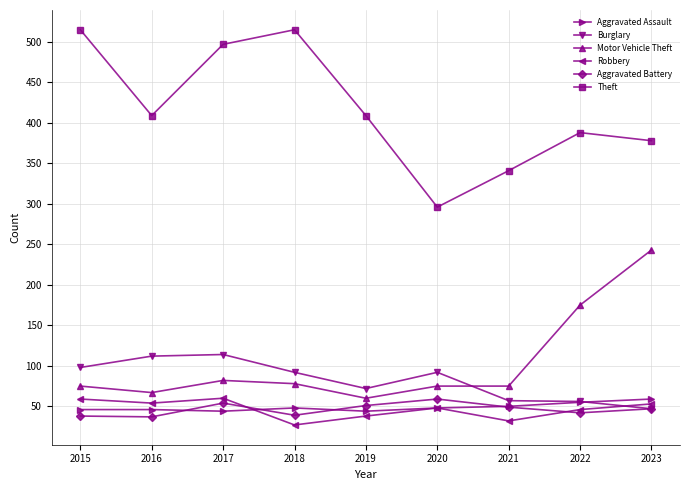

What is the difference between the highest and lowest values at 2020?

248